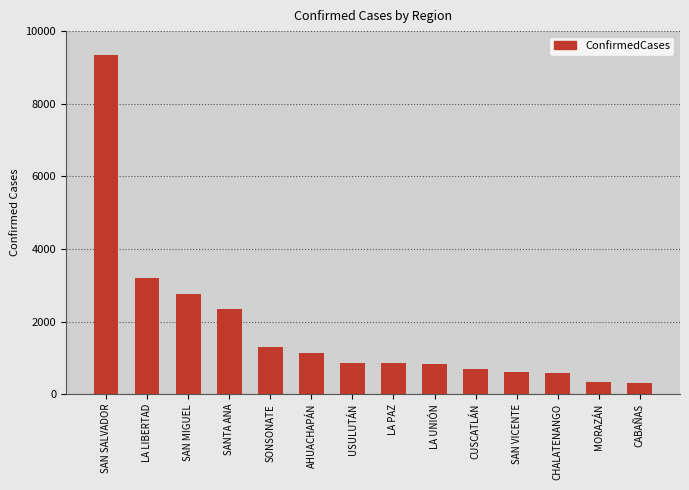

What value does the data have at CABAÑAS?

318